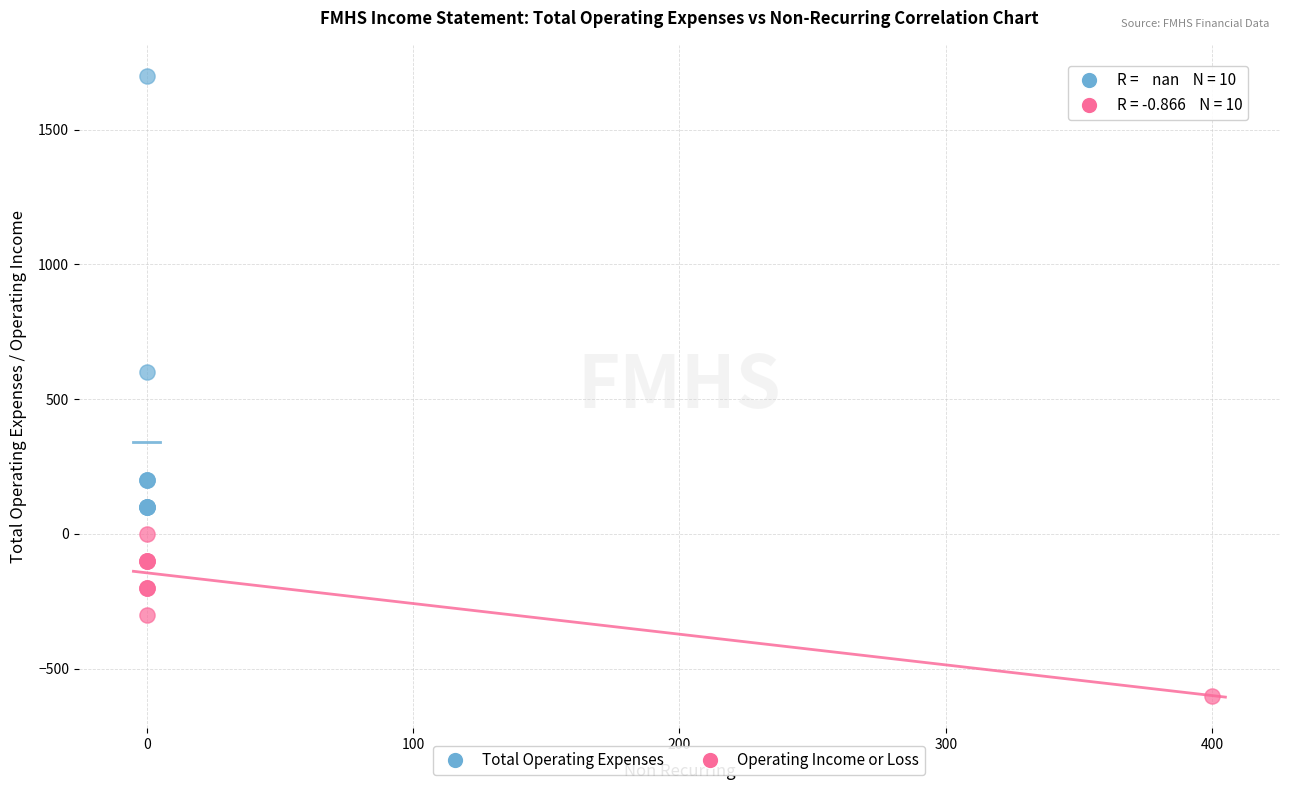

Which series has the largest Y range (max minus min)?

Total Operating Expenses